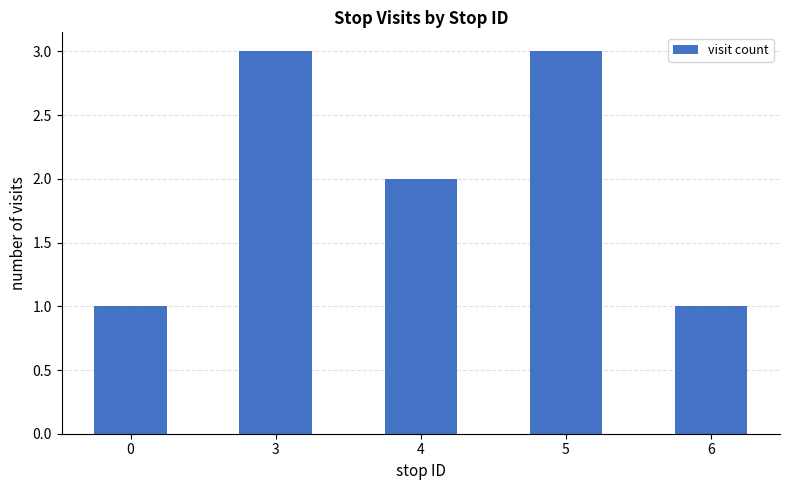

What value does the data have at 0?

1